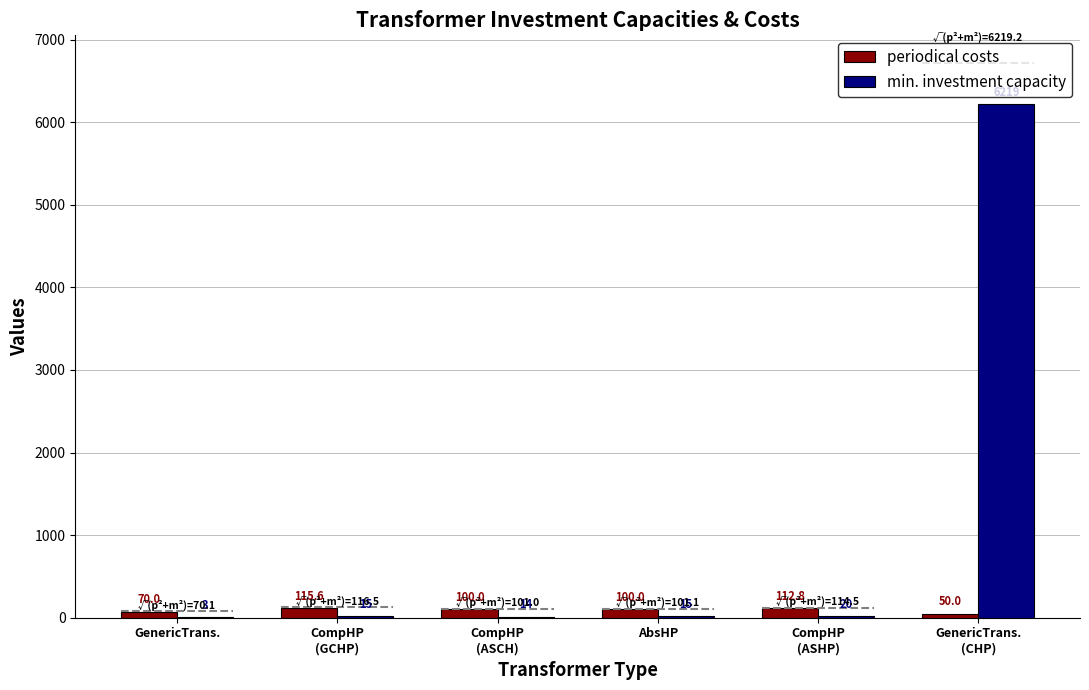

Which series has the largest total across all categories?

min. investment capacity